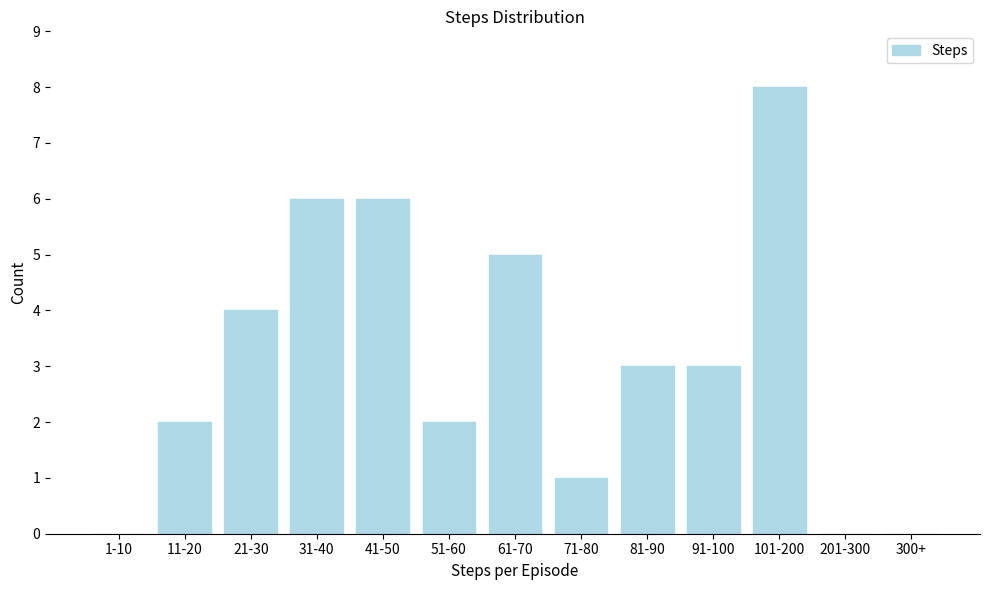

Reading right to left, list all the values displayed in this chart.

300+=0	201-300=0	101-200=8	91-100=3	81-90=3	71-80=1	61-70=5	51-60=2	41-50=6	31-40=6	21-30=4	11-20=2	1-10=0